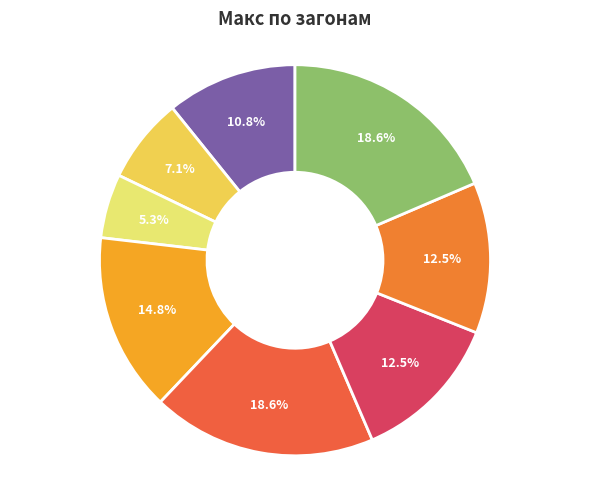

Count the number of slices in the pie.

8